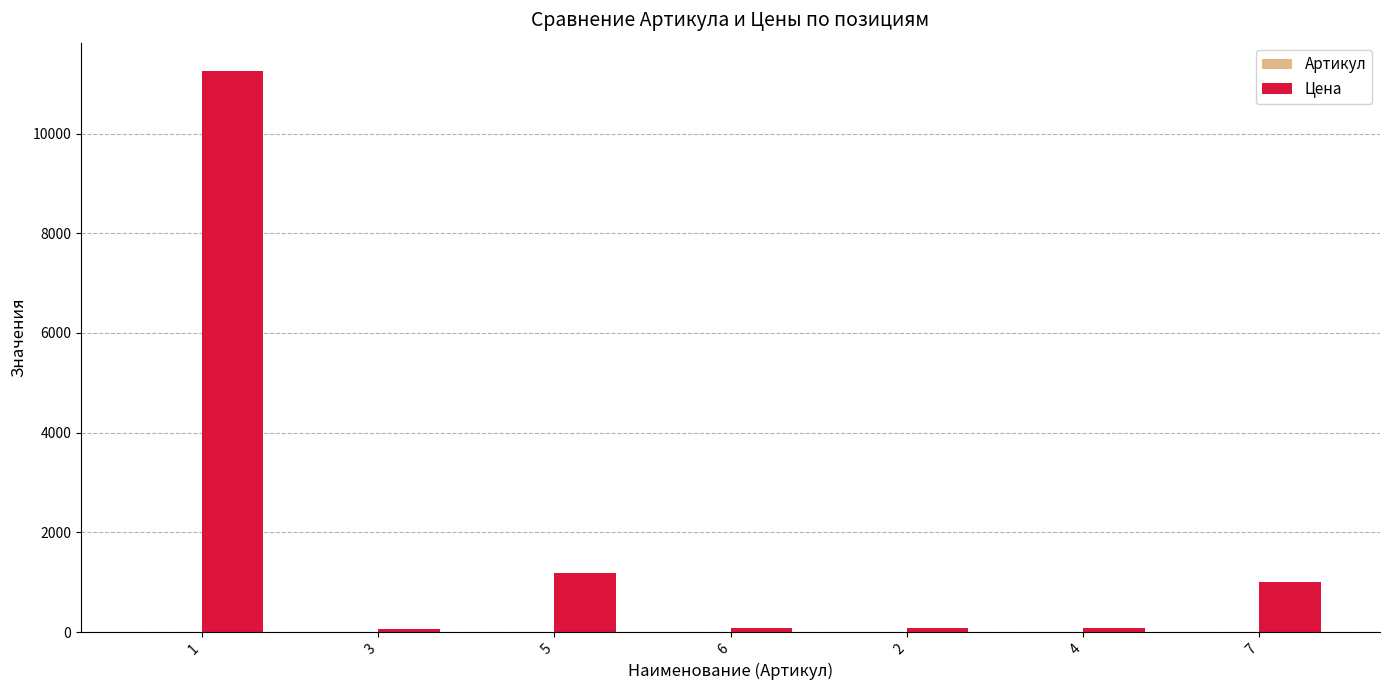

What is the sum of all Цена values?

13764.1